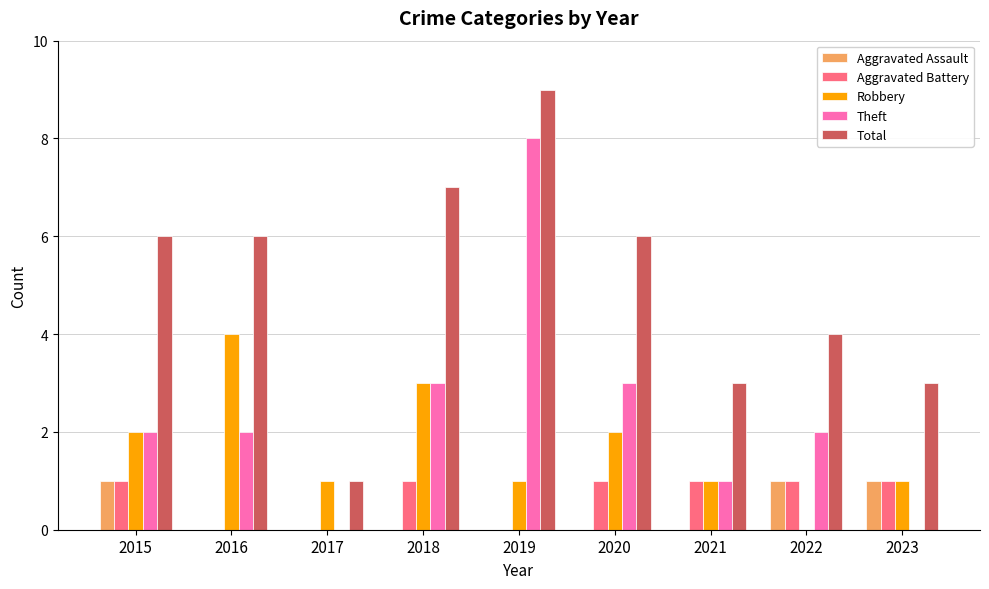

At which category is the sum across all series the highest?

2019